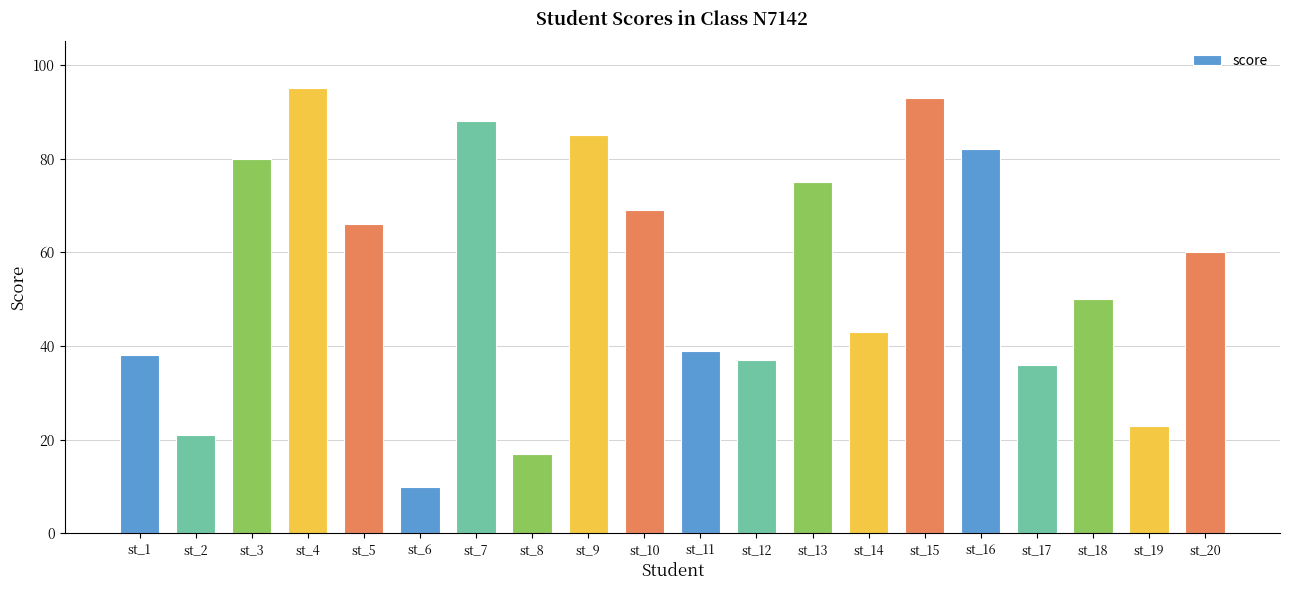

Reading left to right, extract all data points from this chart.

st_1=38	st_2=21	st_3=80	st_4=95	st_5=66	st_6=10	st_7=88	st_8=17	st_9=85	st_10=69	st_11=39	st_12=37	st_13=75	st_14=43	st_15=93	st_16=82	st_17=36	st_18=50	st_19=23	st_20=60